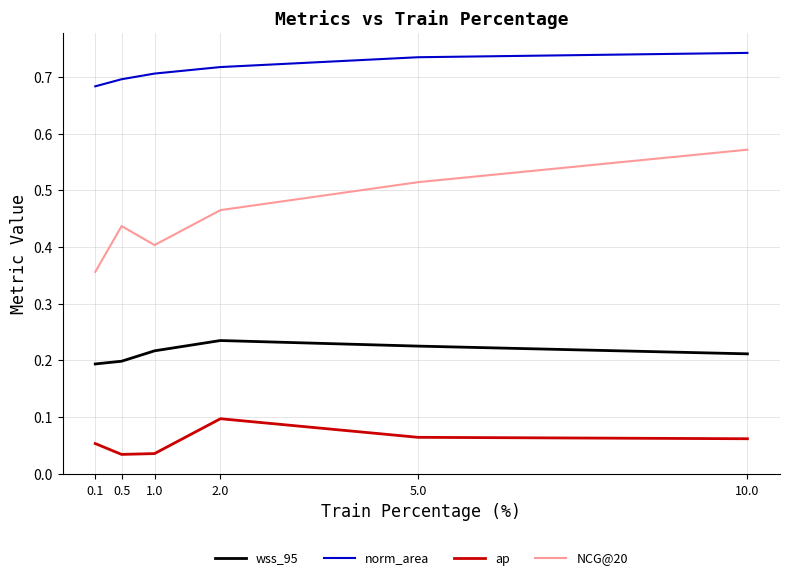

At 1.0, list the series in order from smallest to largest.

ap, wss_95, NCG@20, norm_area